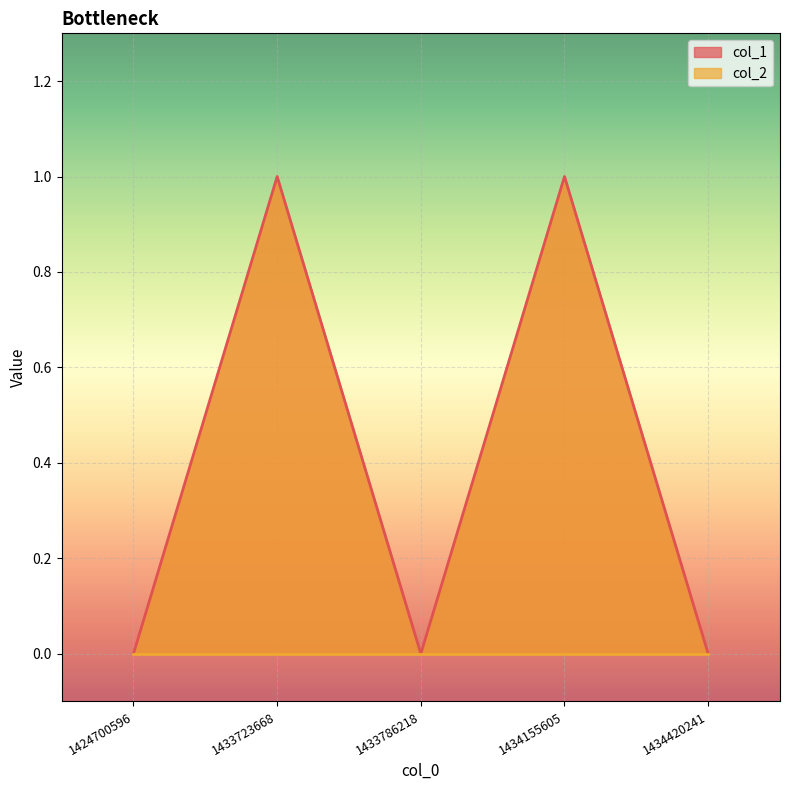

Reading right to left, extract all data points from this chart.

1434420241=0	1434155605=1	1433786218=0	1433723668=1	1424700596=0